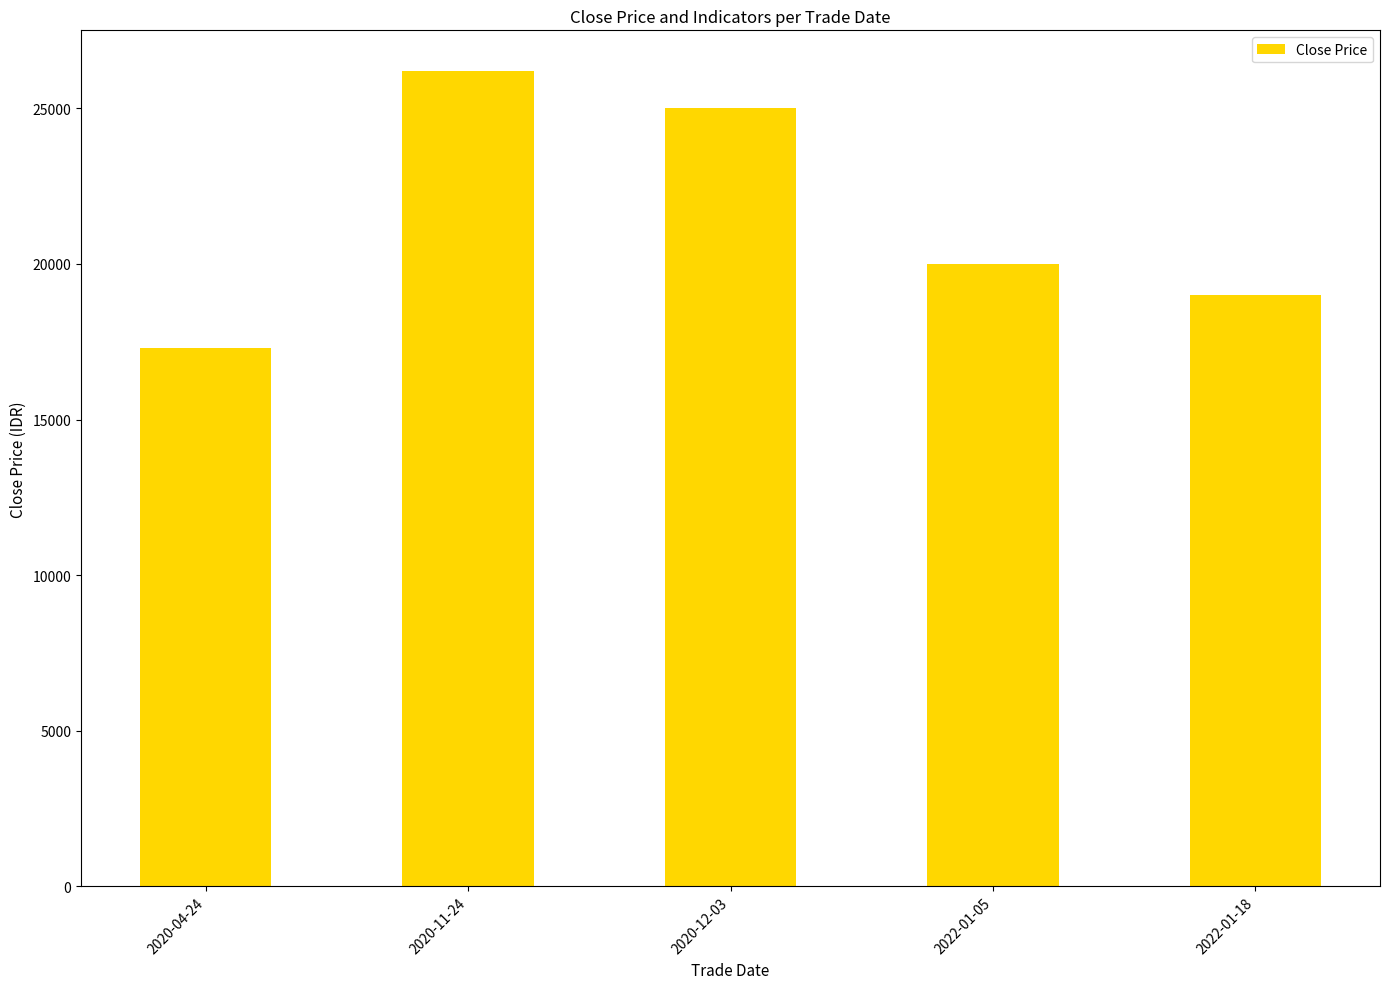

How many series are shown in this chart?

1